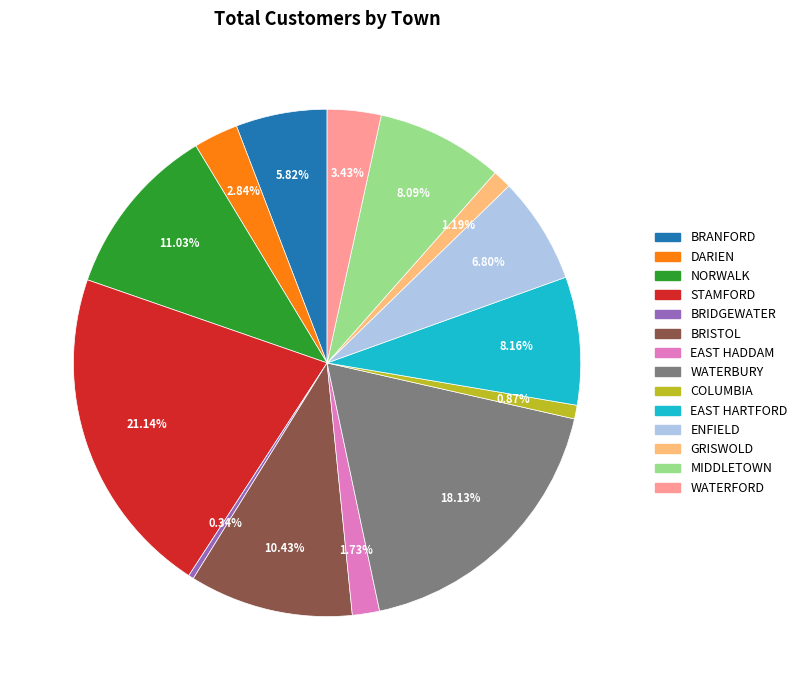

How much of the chart is everything except GRISWOLD?

98.8%